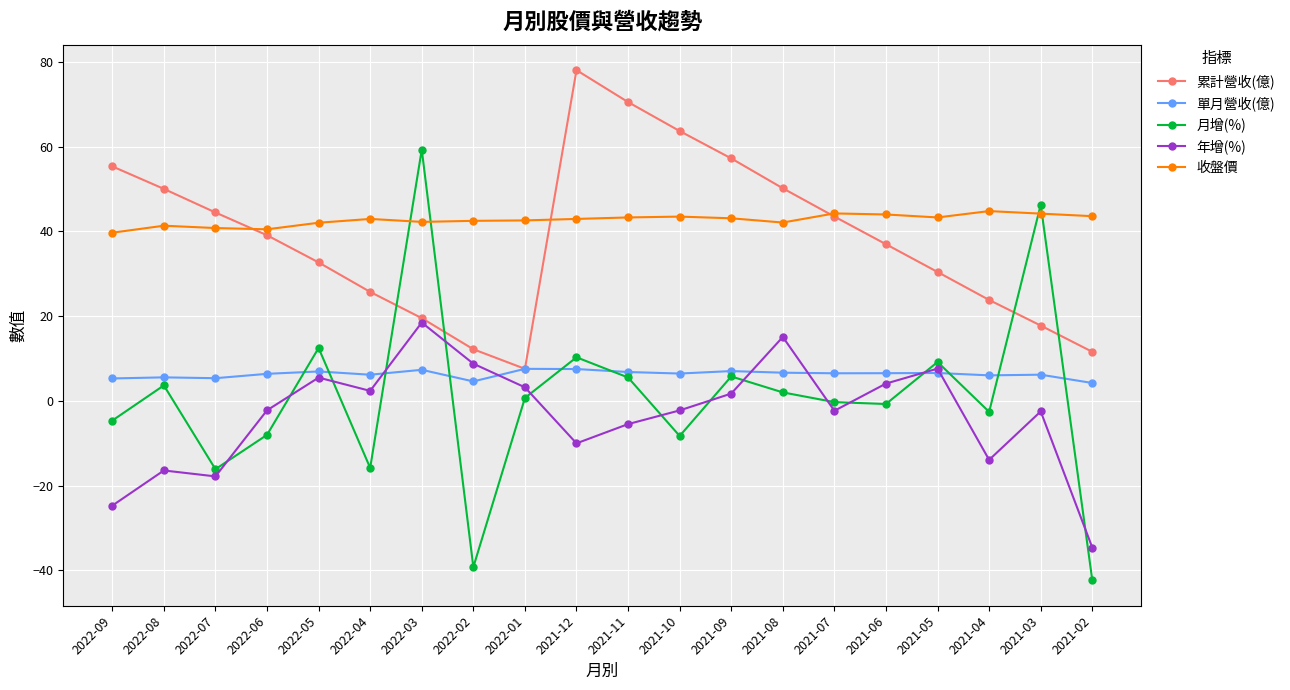

What is the average value of the 年增(%) series?

-3.3